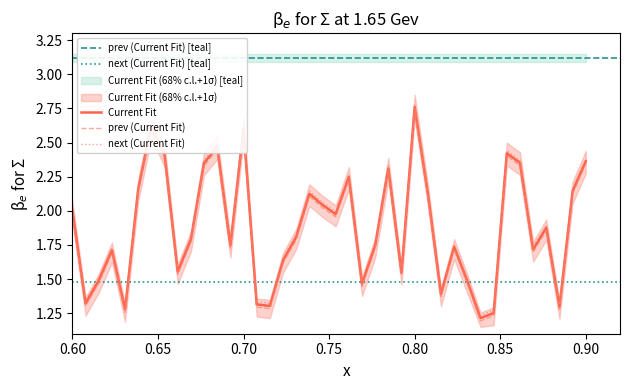

True or false: Current Fit has a value of 2.0 at 0.60.

True